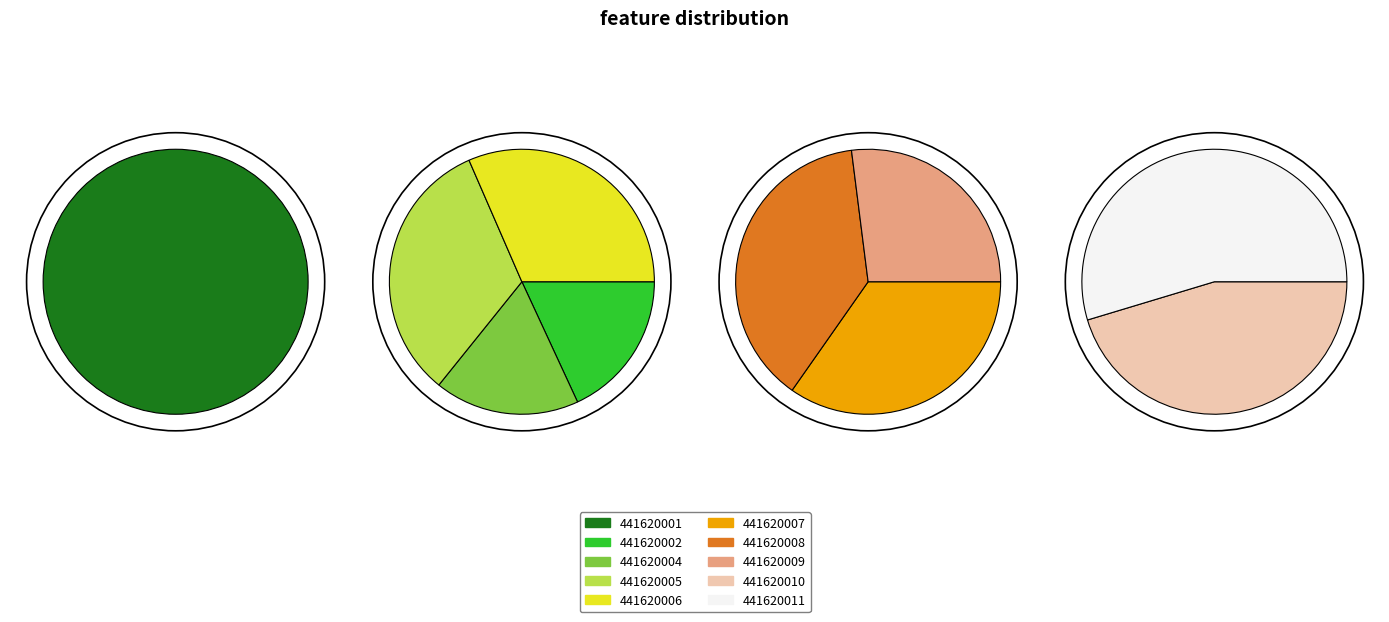

Which slice is the largest?

441620005